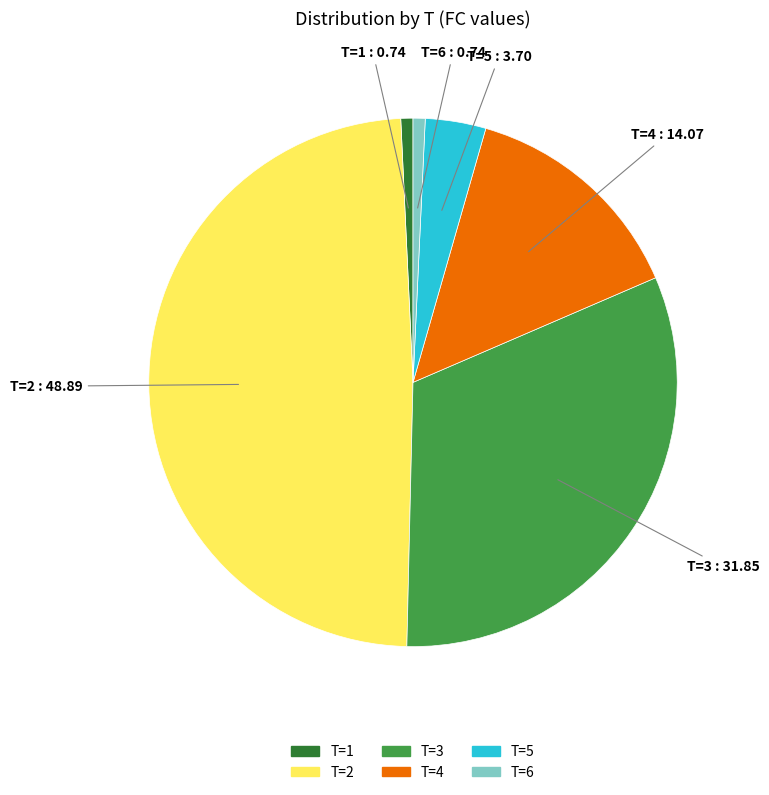

Is there any slice that represents more than half of the pie?

No